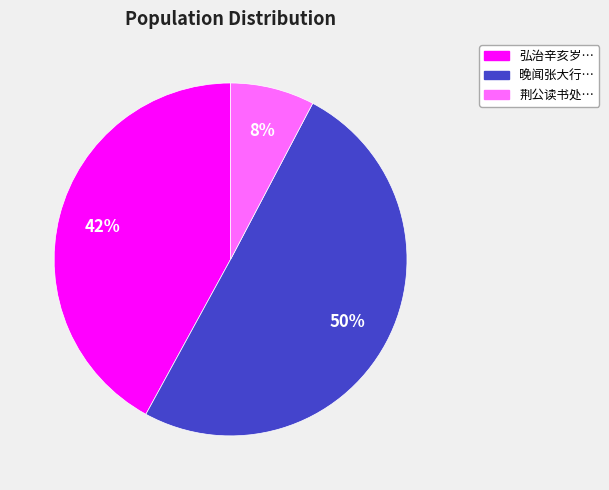

To the nearest percent, what is the average slice percentage?

33%